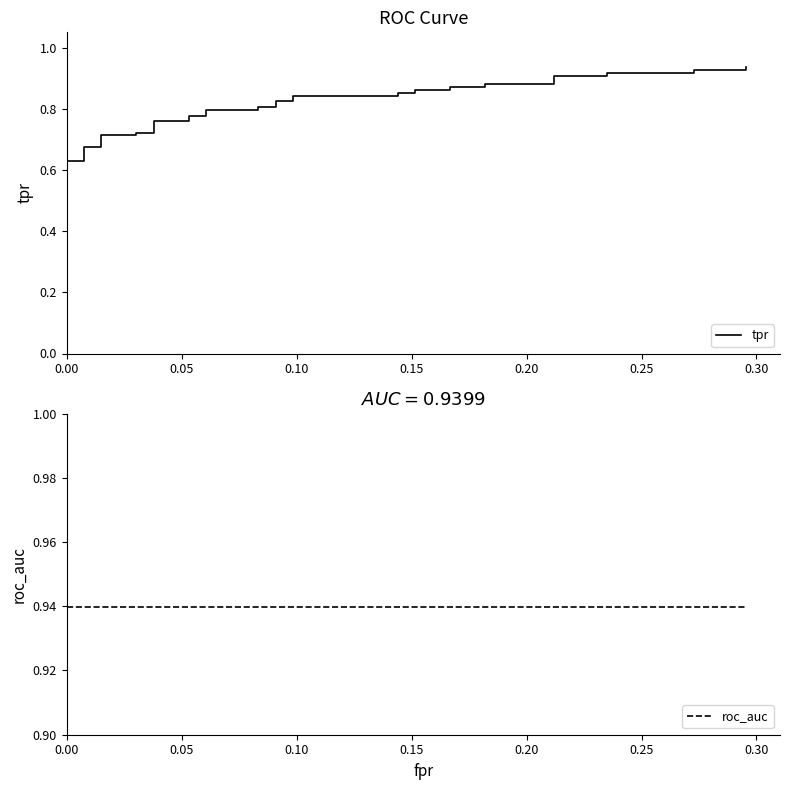

True or false: roc_auc has more than 2 interior local peaks.

False